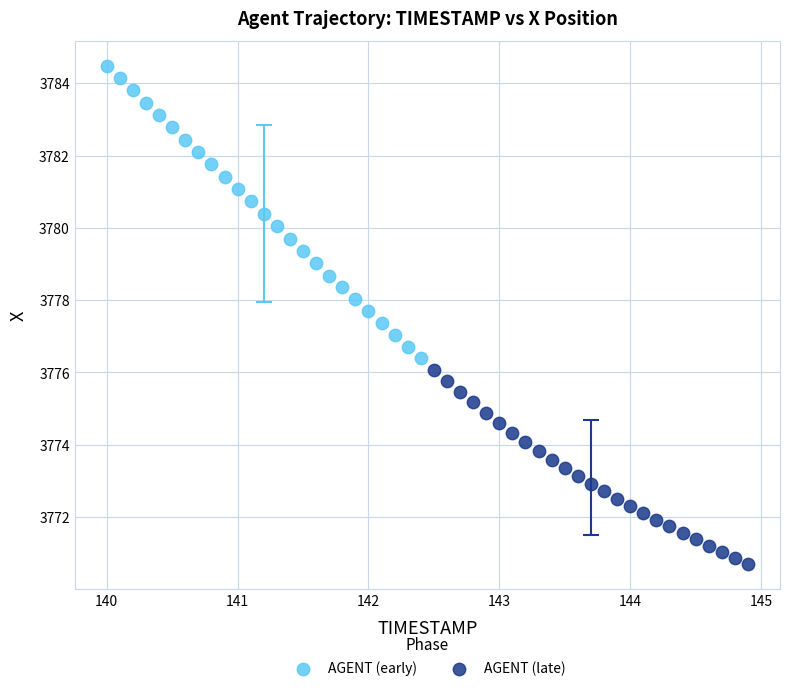

Which series reaches the maximum Y coordinate?

AGENT (early)